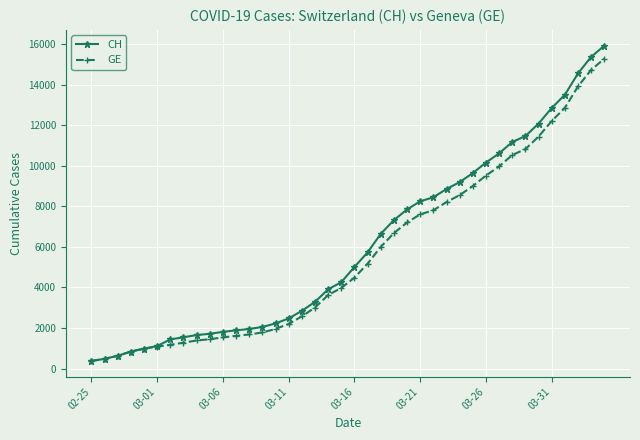

What is the value of the GE point at the 15th from the left?

1955